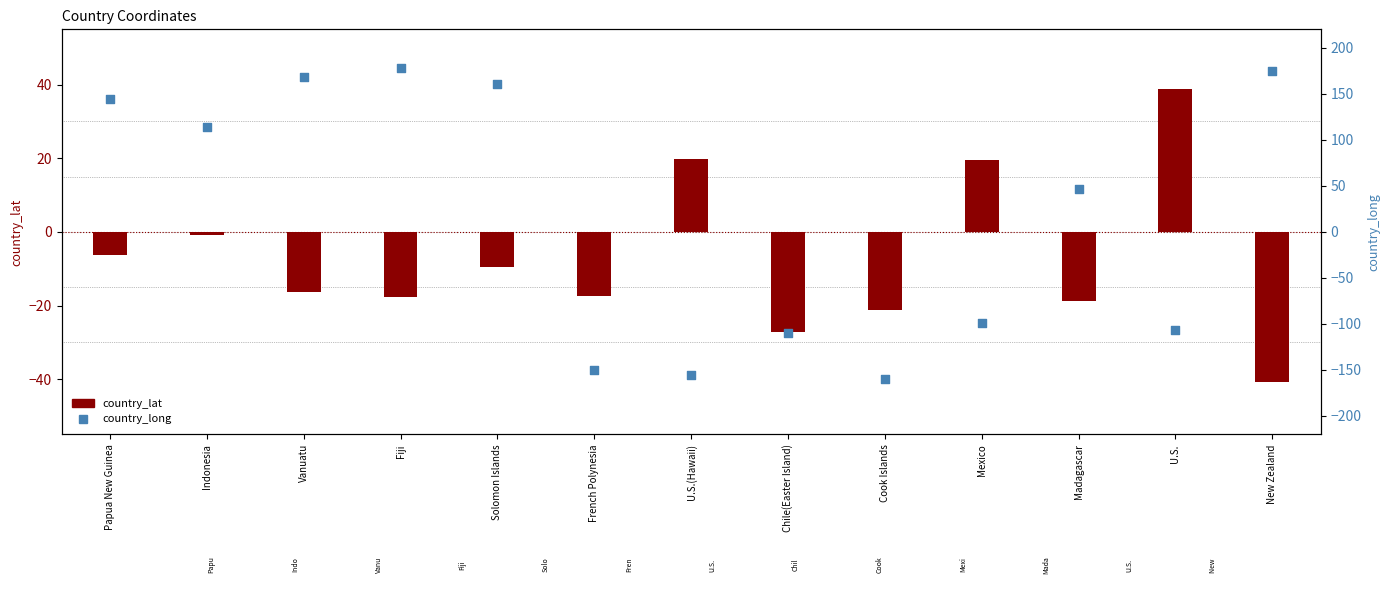

At which category is the sum across all series the highest?

Fiji